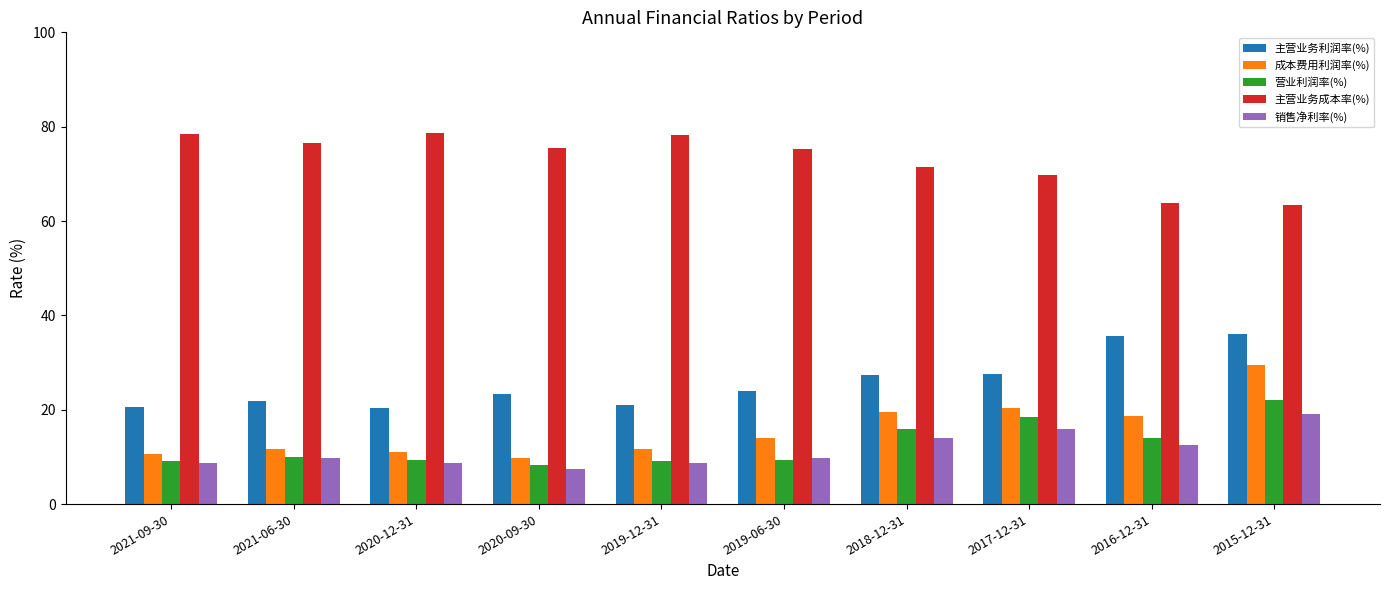

Which series has the largest total across all categories?

主营业务成本率(%)